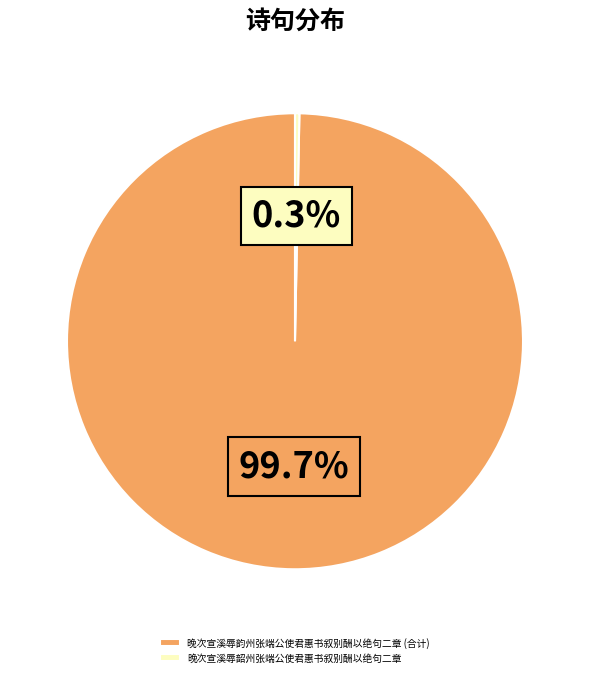

The 晚次宣溪辱韶州张端公使君惠书叙别酬以绝句二章 slice represents 14% of the pie. True or false?

False